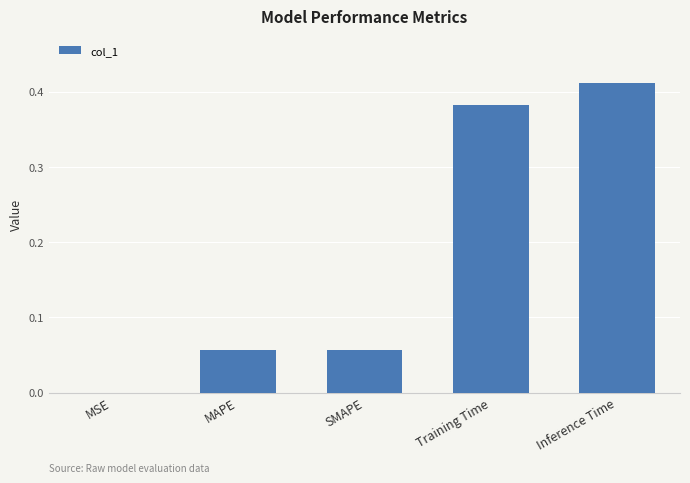

The chart shows a value of 0.3 at Inference Time. True or false?

False